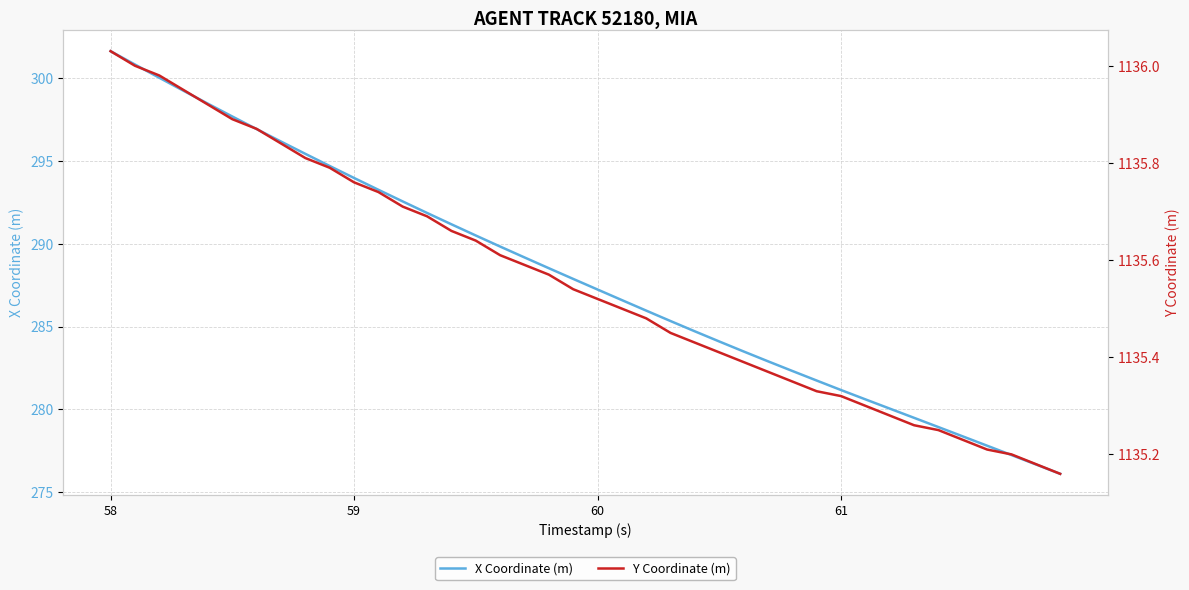

True or false: Y Coordinate (m) has more than 0 interior local peaks.

False